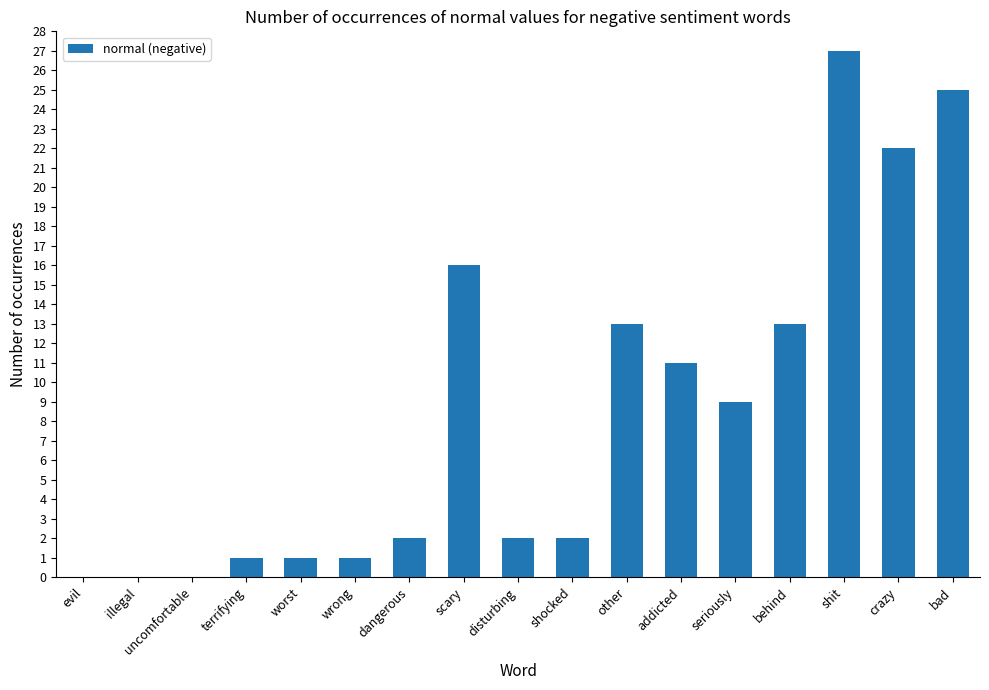

How many categories are shown in the chart?

17